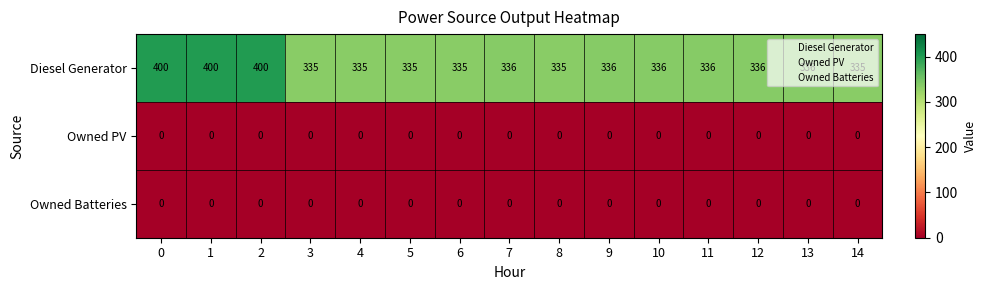

True or false: Diesel Generator has a value of 514 at 12.

False